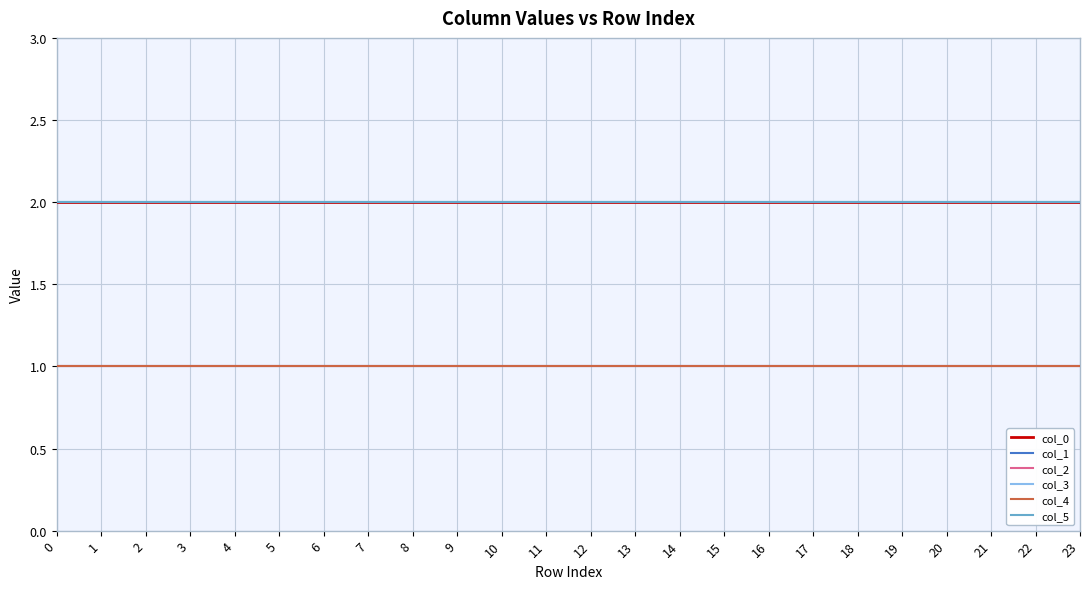

Reading left to right, list all the values displayed in this chart.

col_0: 0=2	1=2	2=2	3=2	4=2	5=2	6=2	7=2	8=2	9=2	10=2	11=2	12=2	13=2	14=2	15=2	16=2	17=2	18=2	19=2	20=2	21=2	22=2	23=2
col_1: 0=2	1=2	2=2	3=2	4=2	5=2	6=2	7=2	8=2	9=2	10=2	11=2	12=2	13=2	14=2	15=2	16=2	17=2	18=2	19=2	20=2	21=2	22=2	23=2
col_2: 0=1	1=1	2=1	3=1	4=1	5=1	6=1	7=1	8=1	9=1	10=1	11=1	12=1	13=1	14=1	15=1	16=1	17=1	18=1	19=1	20=1	21=1	22=1	23=1
col_3: 0=1	1=1	2=1	3=1	4=1	5=1	6=1	7=1	8=1	9=1	10=1	11=1	12=1	13=1	14=1	15=1	16=1	17=1	18=1	19=1	20=1	21=1	22=1	23=1
col_4: 0=1	1=1	2=1	3=1	4=1	5=1	6=1	7=1	8=1	9=1	10=1	11=1	12=1	13=1	14=1	15=1	16=1	17=1	18=1	19=1	20=1	21=1	22=1	23=1
col_5: 0=2	1=2	2=2	3=2	4=2	5=2	6=2	7=2	8=2	9=2	10=2	11=2	12=2	13=2	14=2	15=2	16=2	17=2	18=2	19=2	20=2	21=2	22=2	23=2